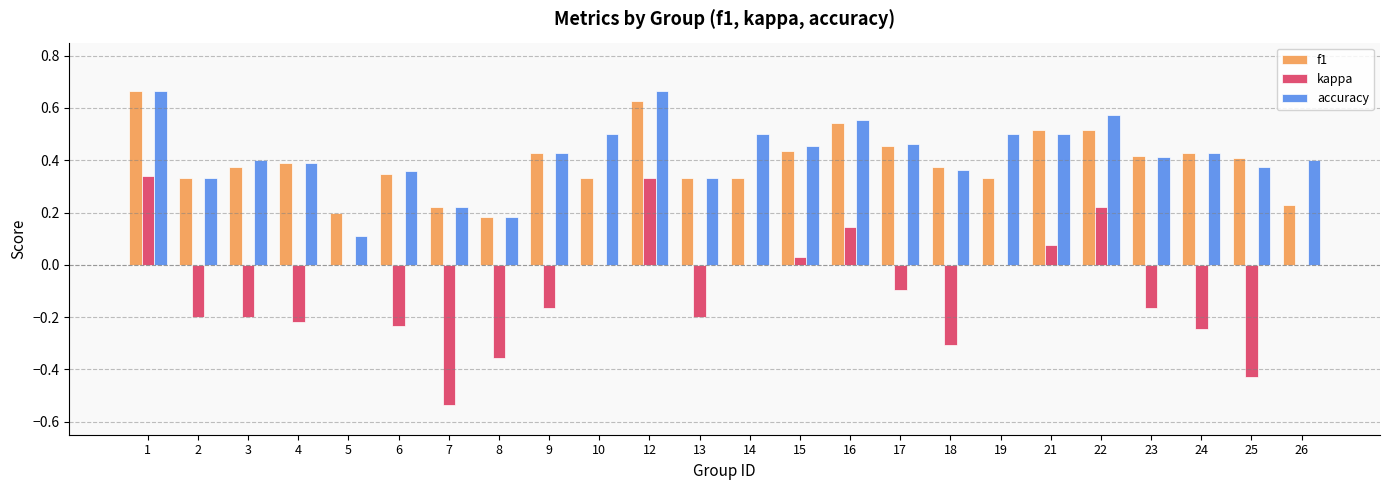

What is the sum of the f1 values at 24 and 19?

0.8